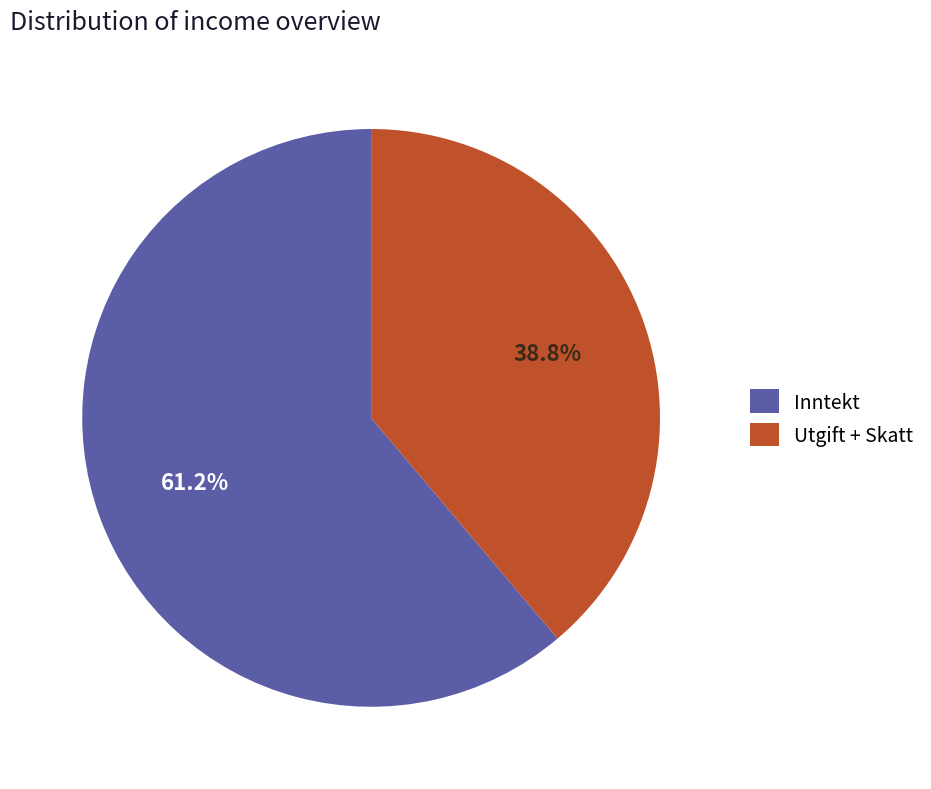

How many segments does this pie chart have?

2